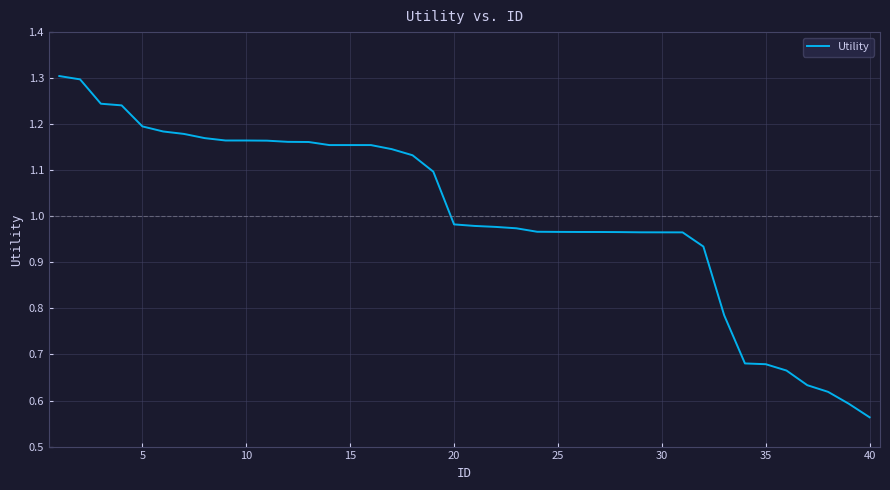

Is this an area chart (filled region under the line)?

No